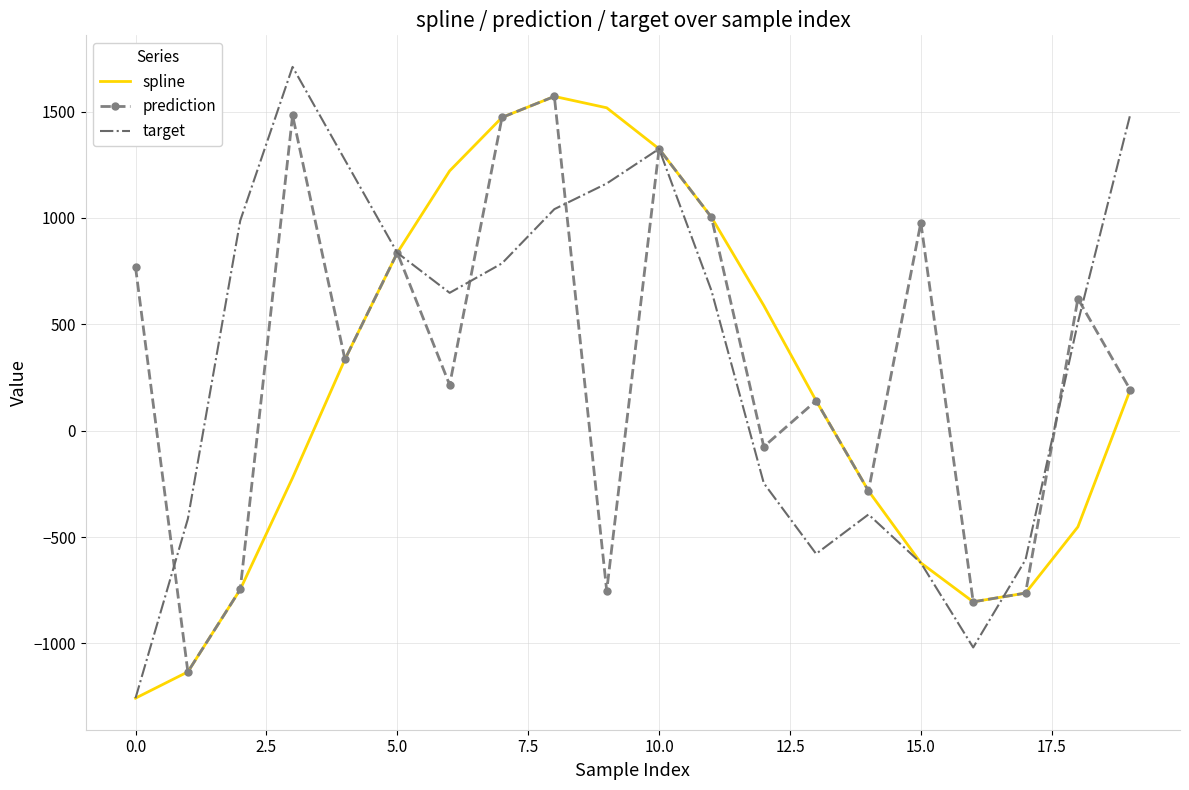

How many values in prediction are above zero?

13